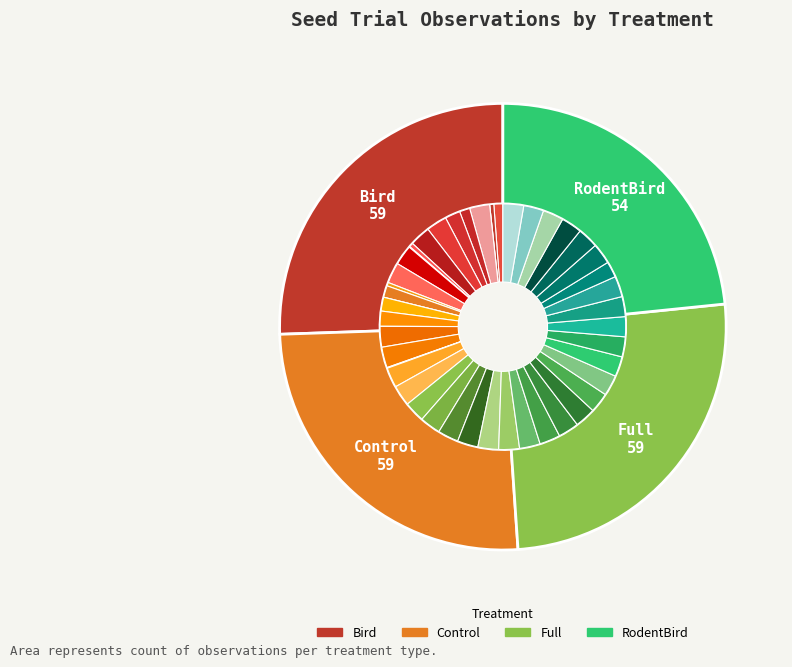

What is the change in value from Full to RodentBird?

-5